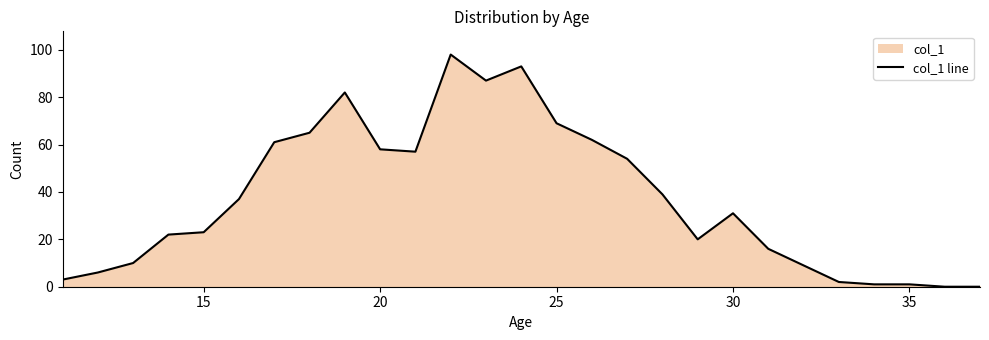

True or false: the data shows 69 at 25.

True